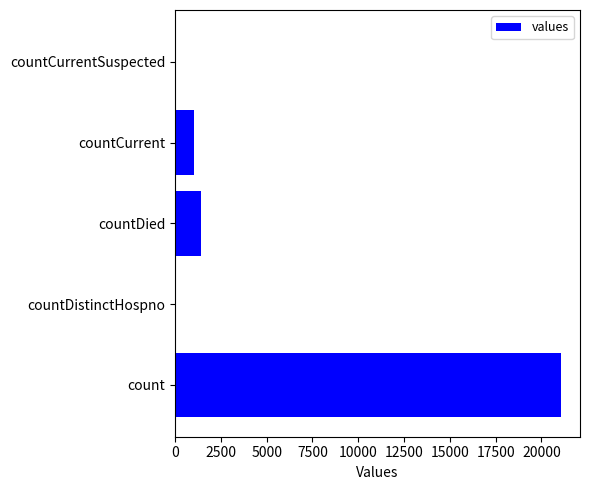

What is the maximum value shown in the chart?

21050